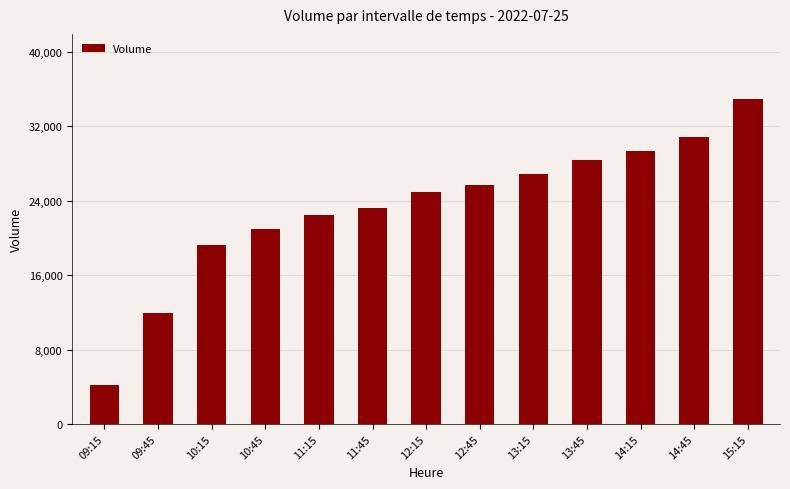

How many values are below 24902?

6